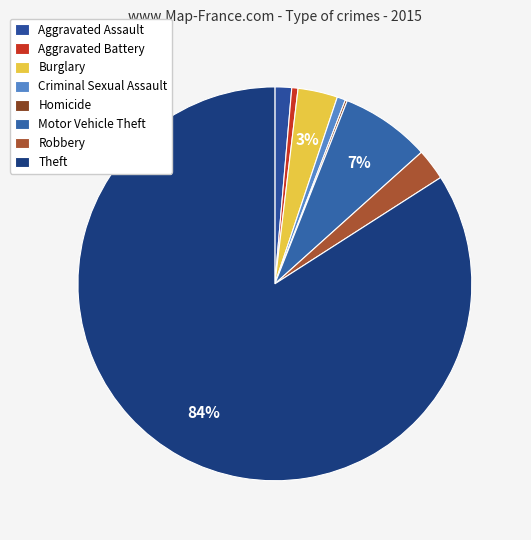

Does Aggravated Assault represent more than half of the total?

No